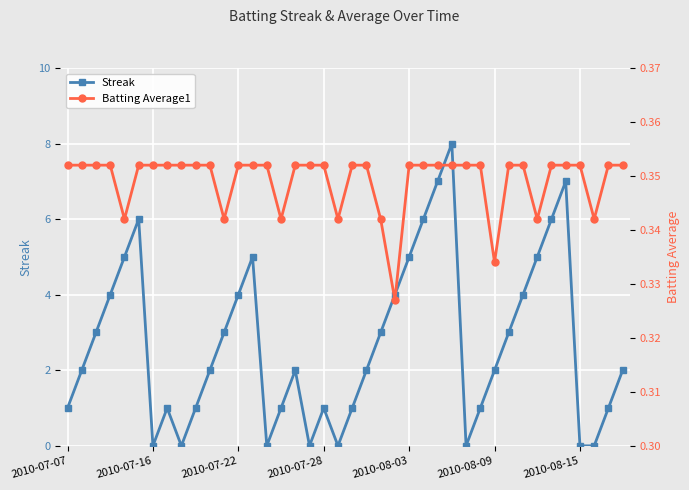

Rank the series by their maximum value, from highest to lowest.

Streak, Batting Average1